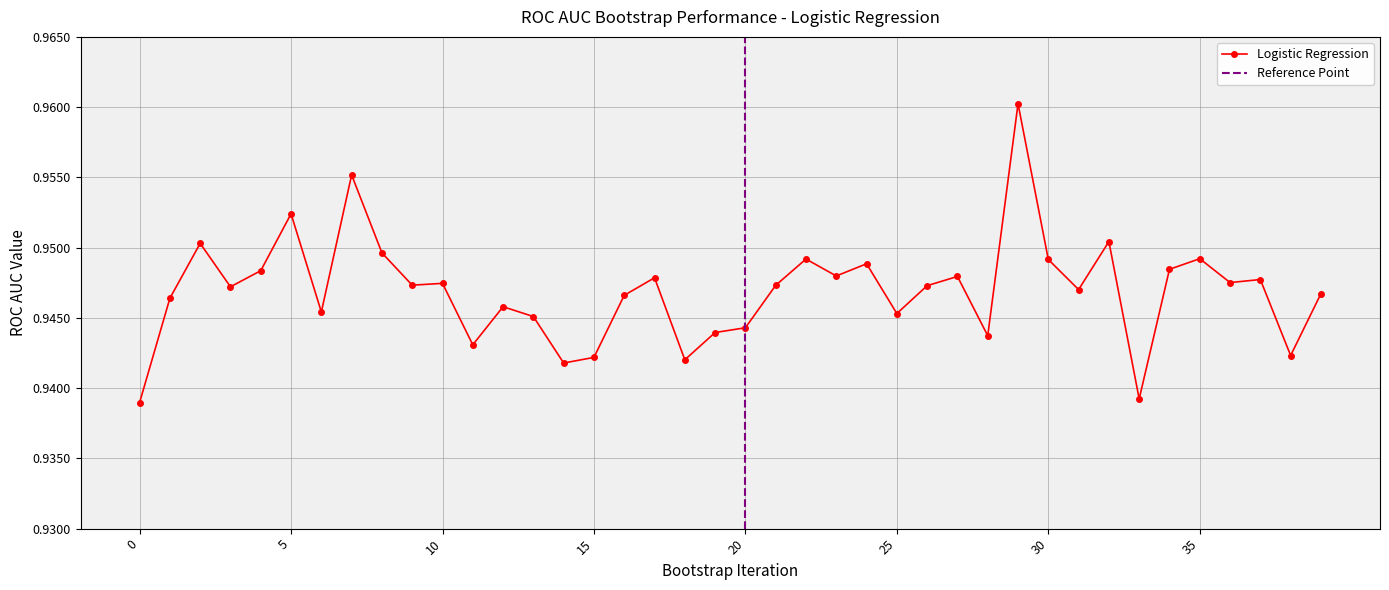

How many lines are shown in the chart?

1